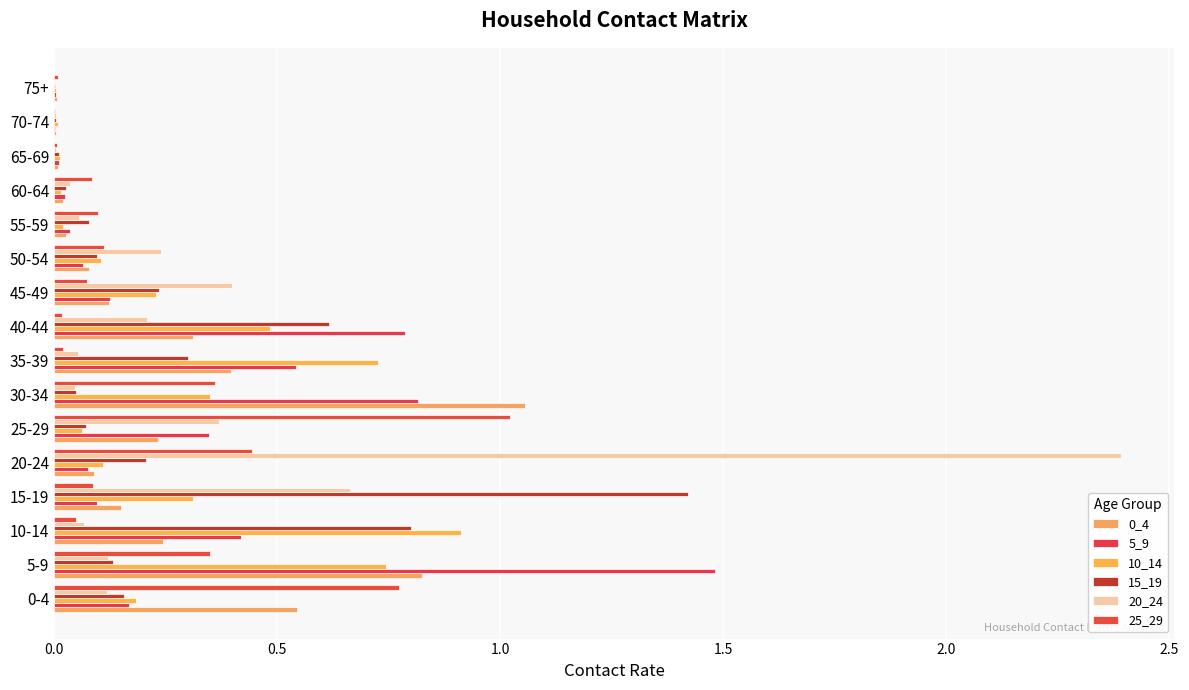

Count the number of categories in the chart.

16